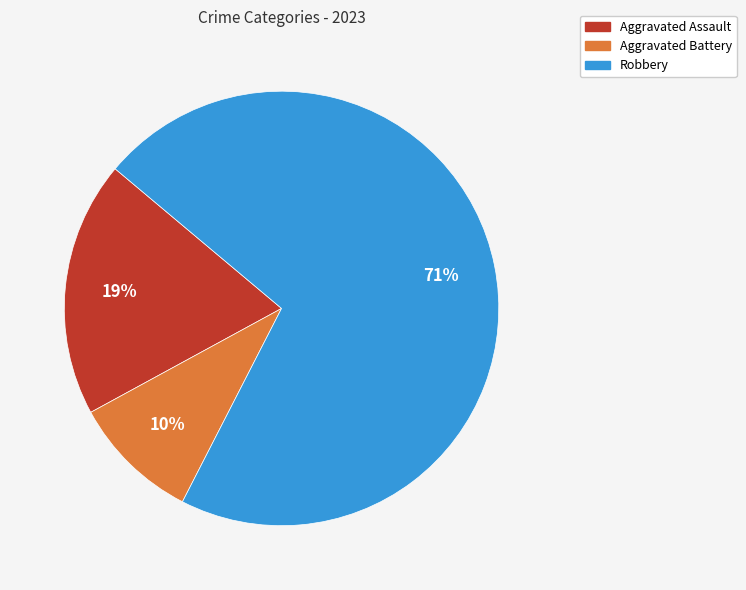

How many segments does this pie chart have?

3